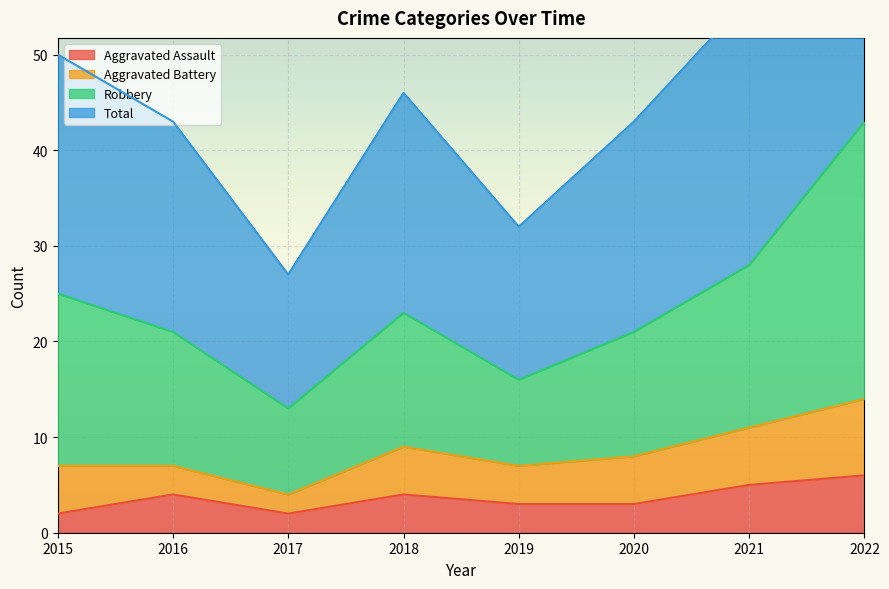

What is the value of the Aggravated Assault point at the 1st from the left?

2